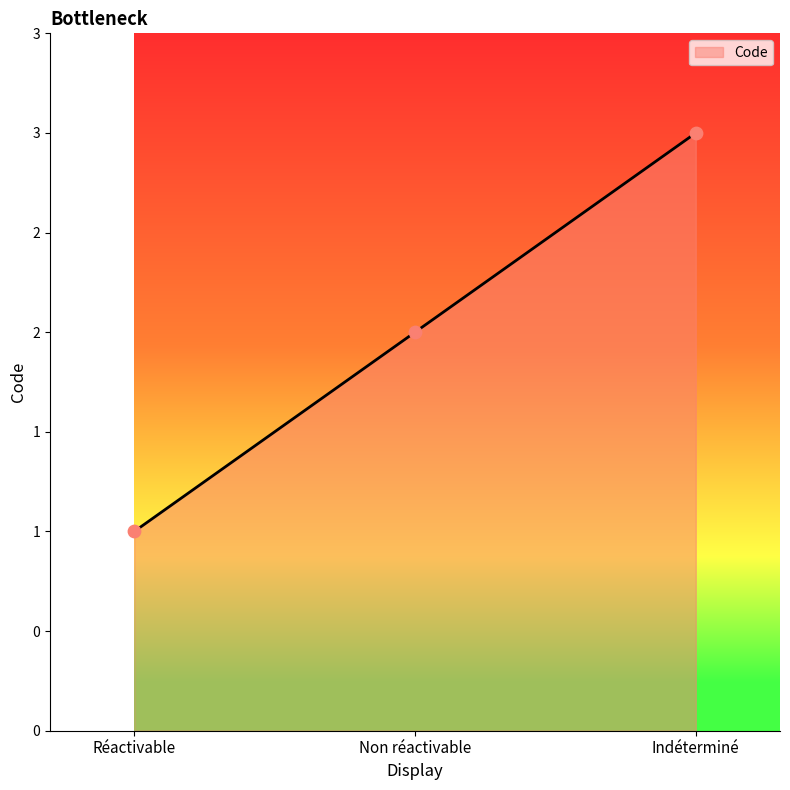

Between Indéterminé and Réactivable, which is larger?

Indéterminé